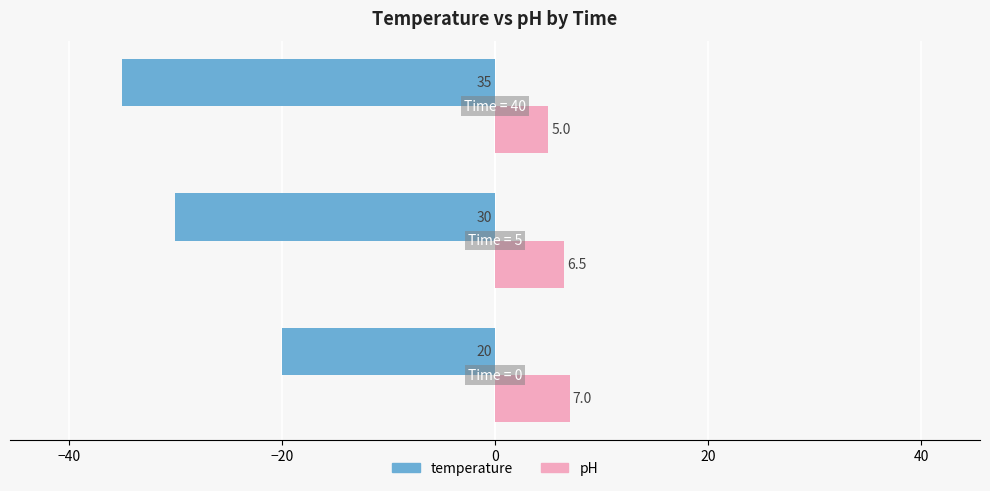

What is the average value of the temperature series?

-28.3